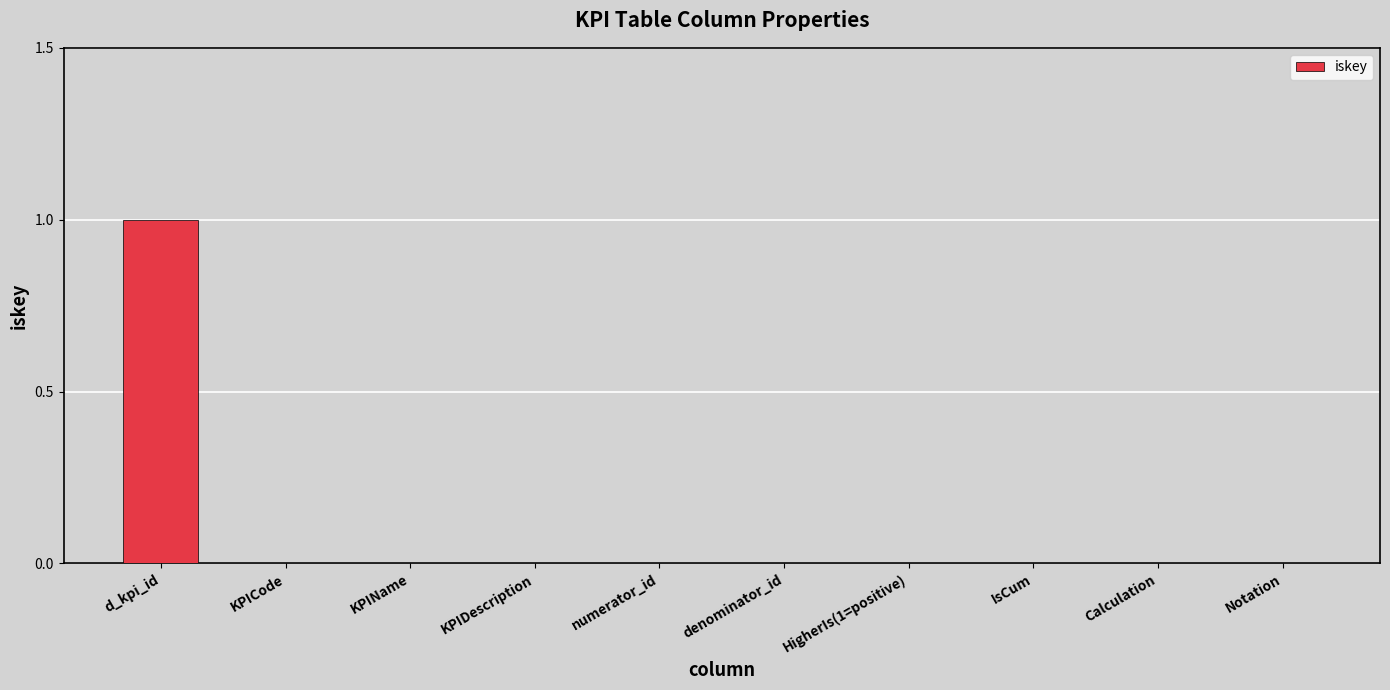

True or false: the data shows 0 at KPIDescription.

True